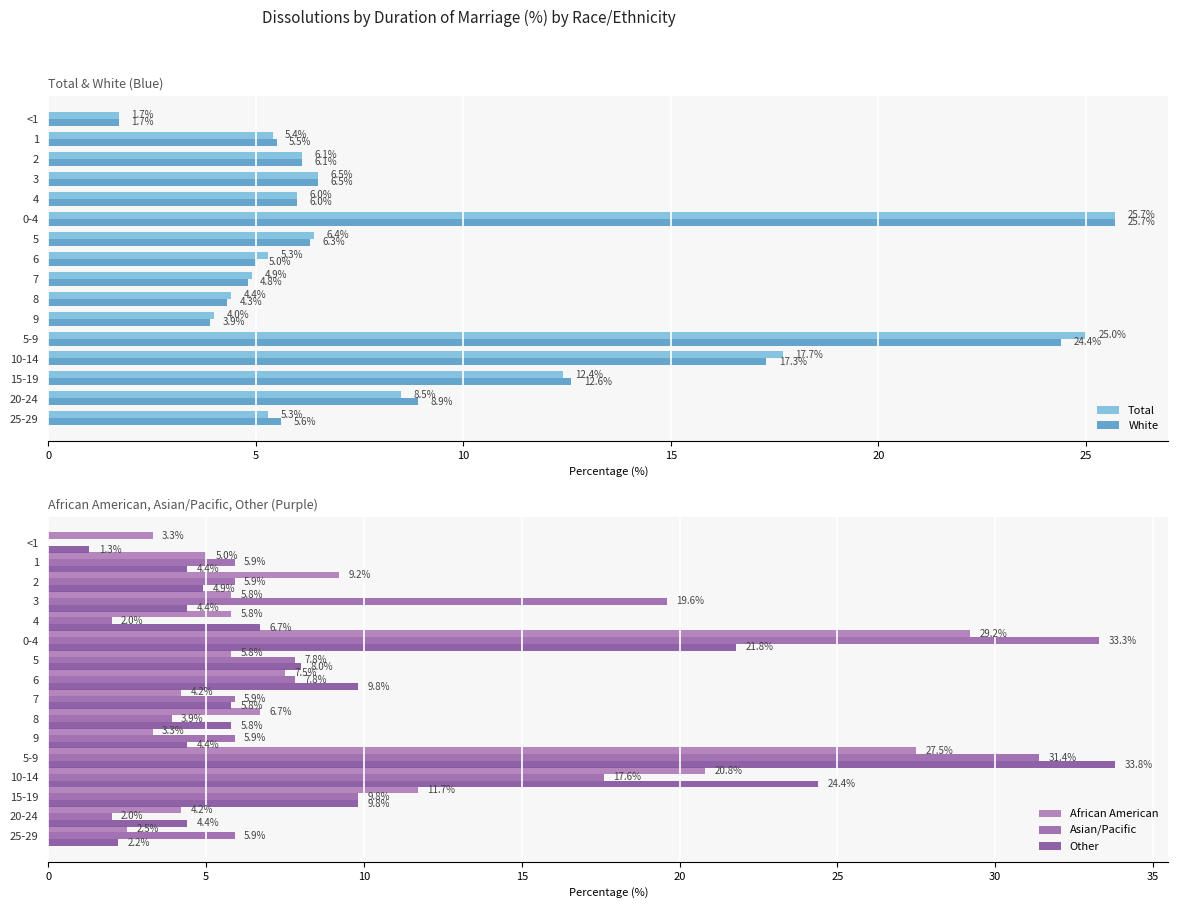

Is the value of Total at 2 greater than the value of White at 15-19?

No